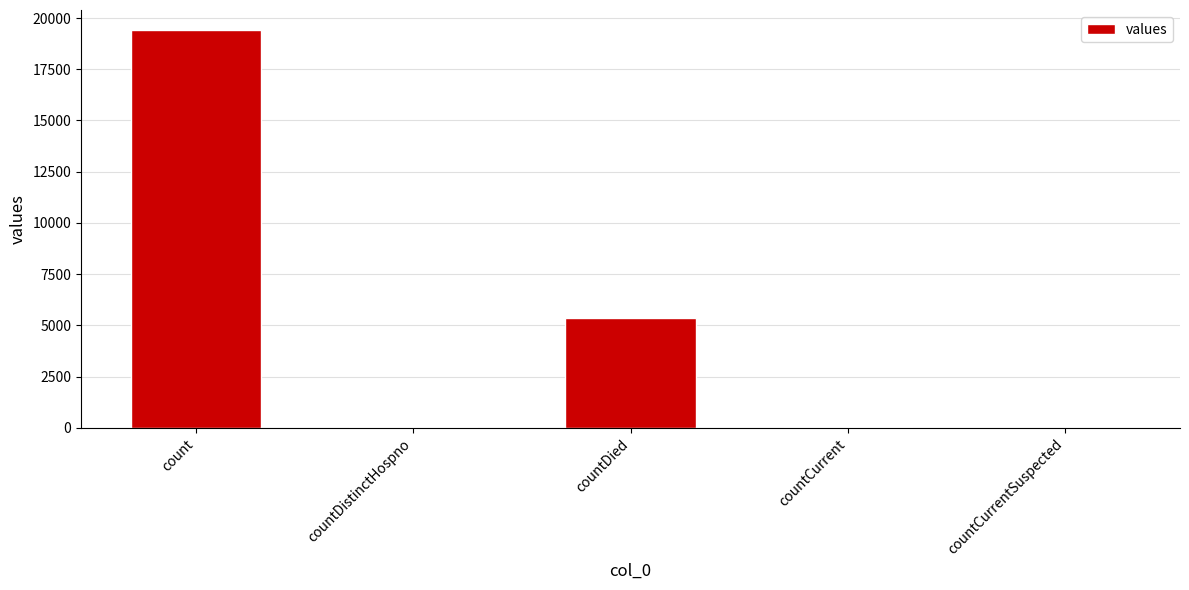

Approximately how many times larger is the value at countDistinctHospno compared to countCurrent?

0.6